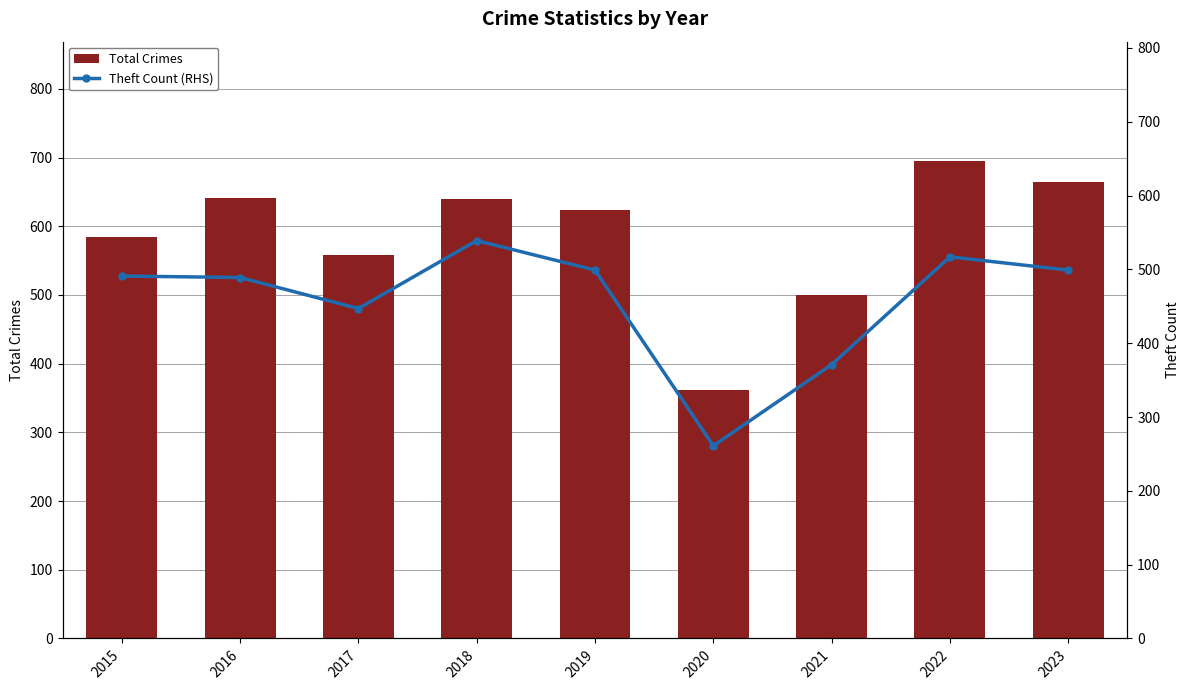

Are the bars grouped side by side (vs. stacked)?

Yes